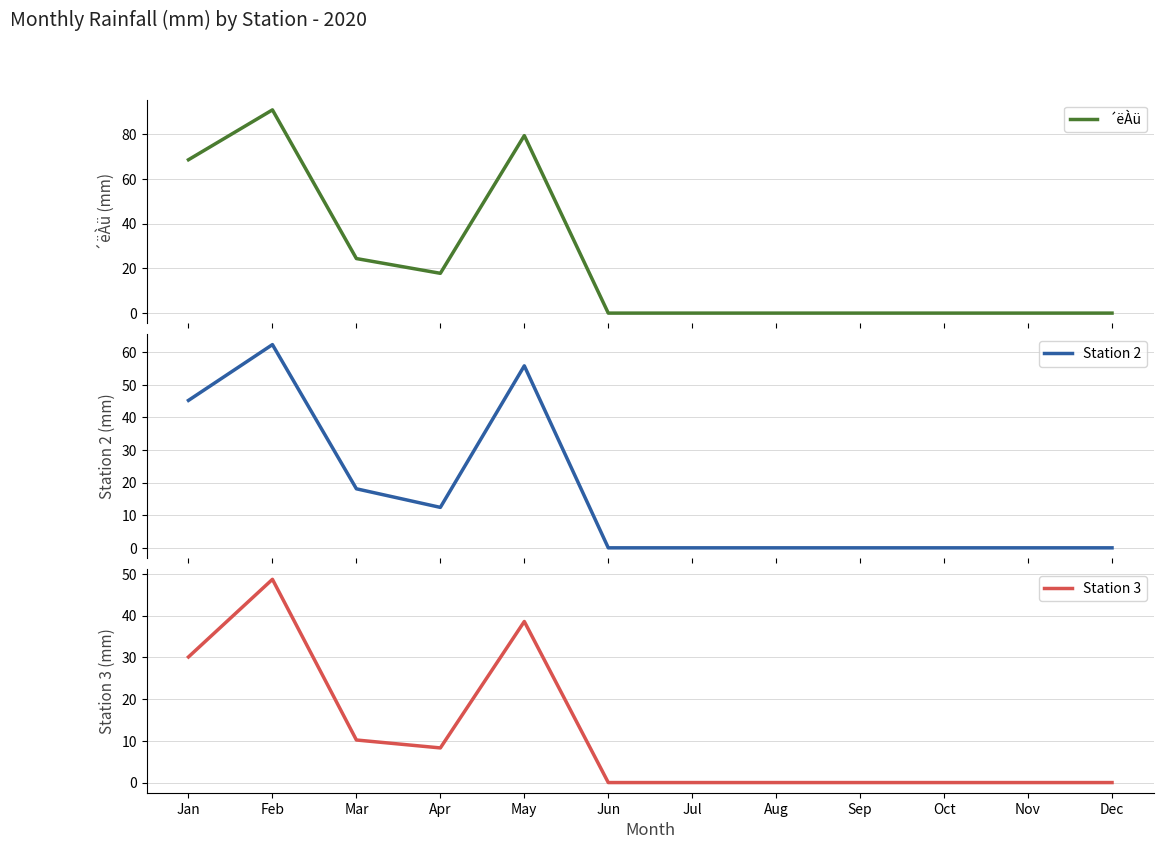

Does the chart display data point markers on the line(s)?

No